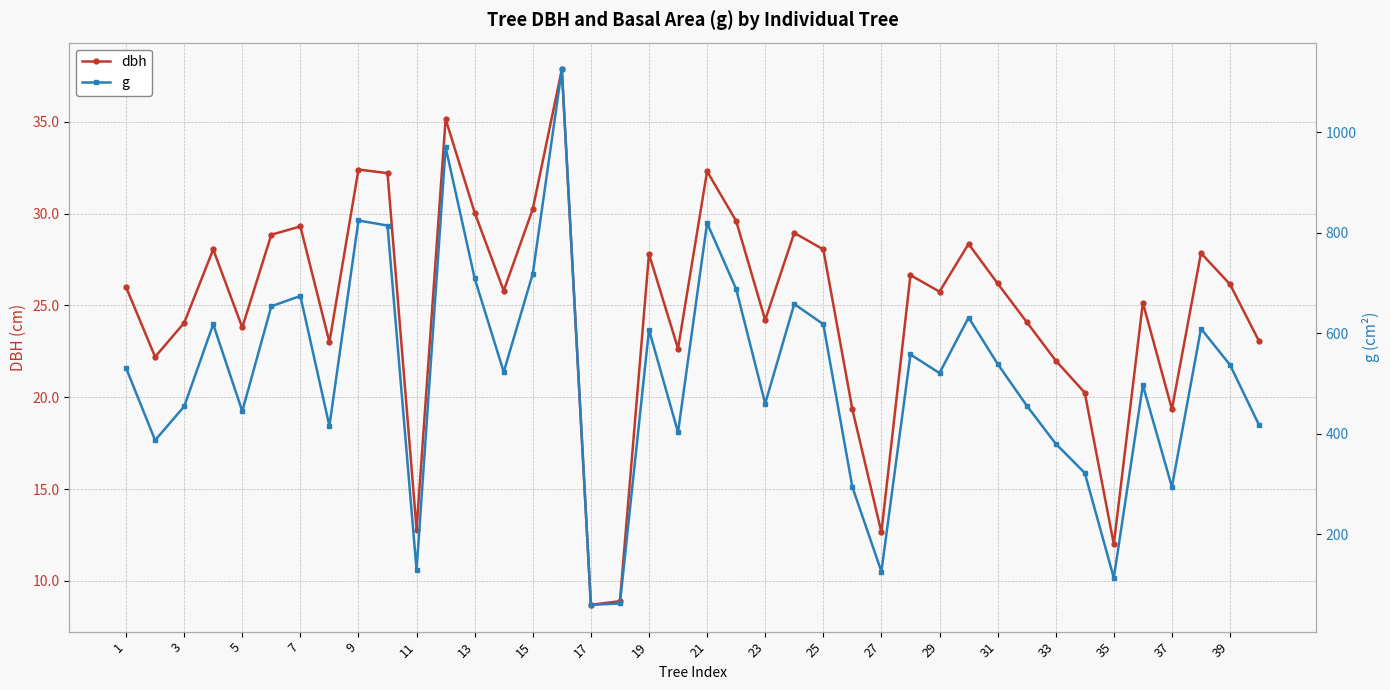

In dbh, how many points are lower than both neighbors (excluding endpoints)?

12